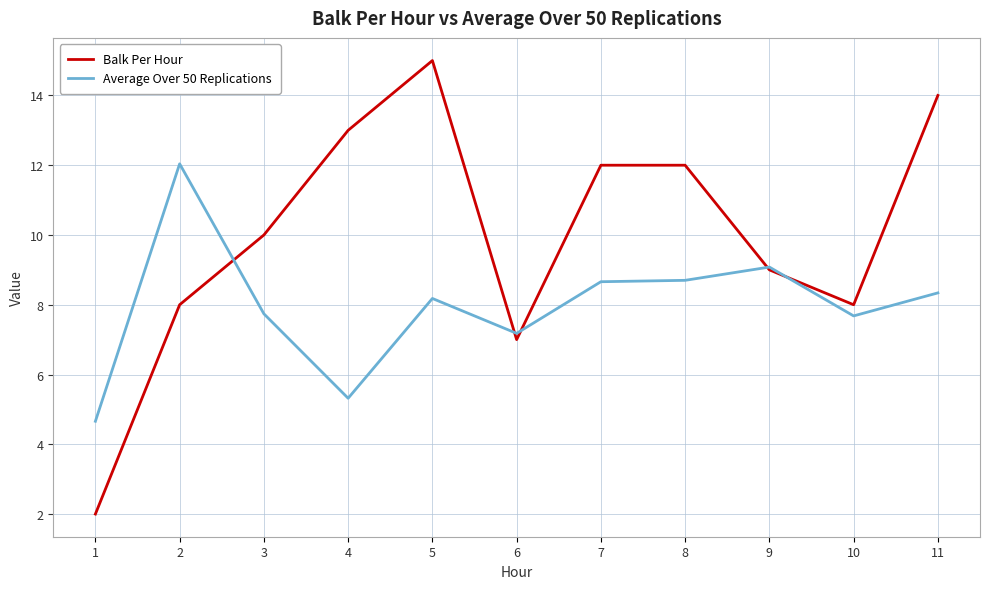

True or false: Balk Per Hour has a value of 8.0 at 10.

True